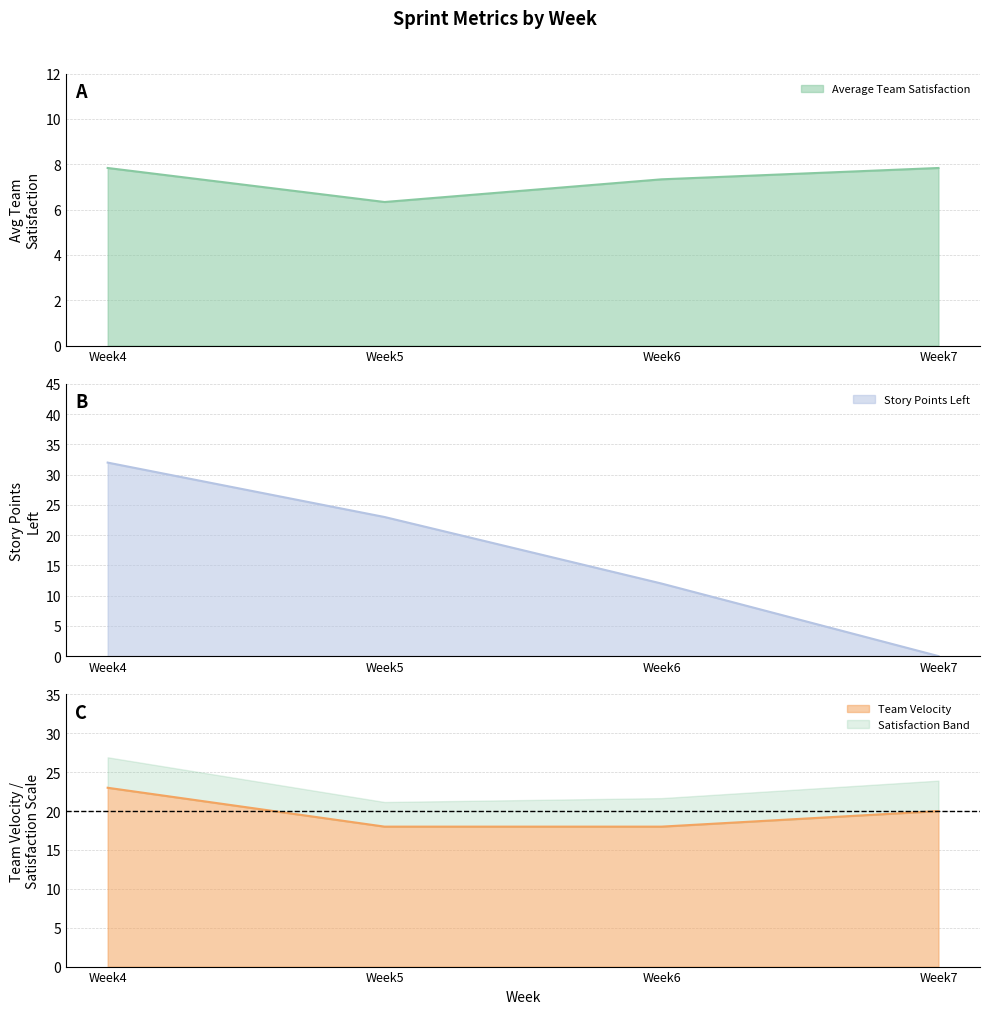

How many Average Team Satisfaction values are between 7 and 8?

3